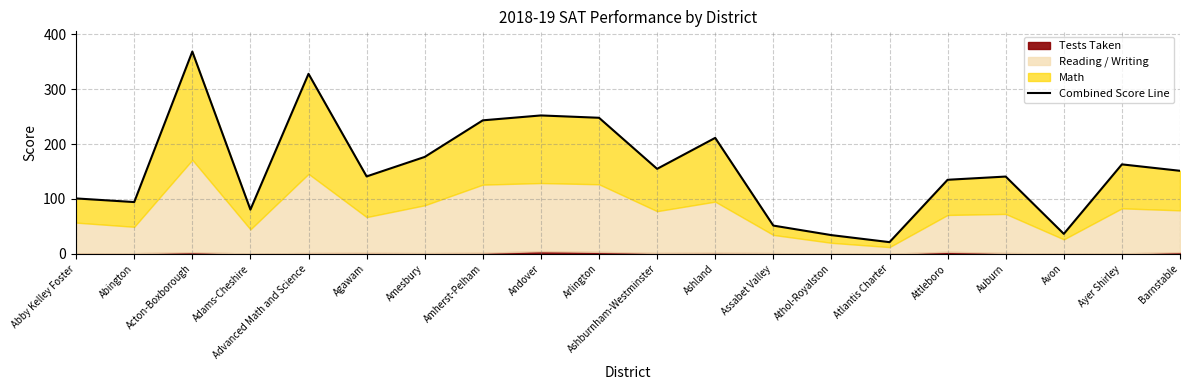

What is the label of the 16th point from the right?

Advanced Math and Science